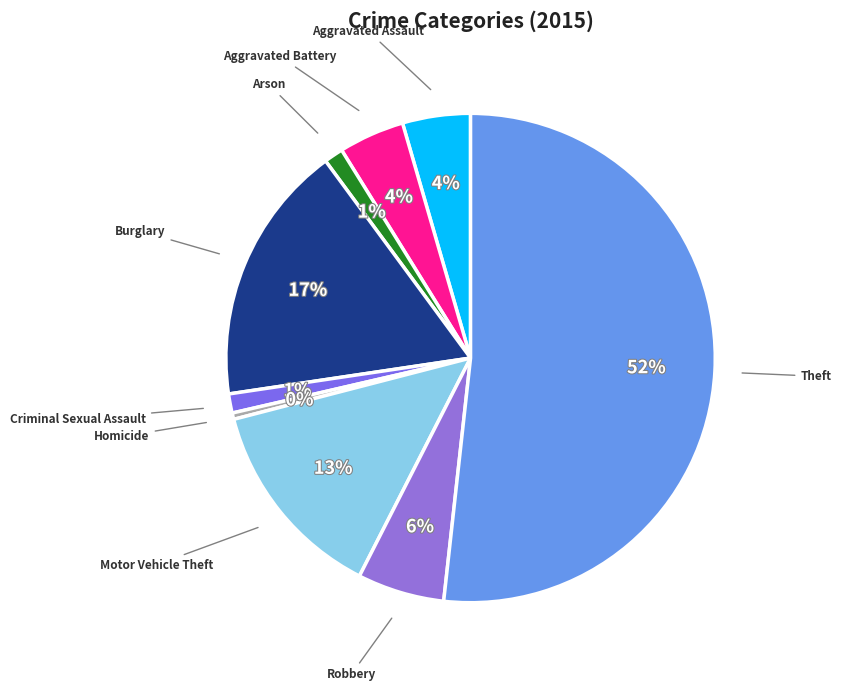

What is the largest slice in the pie chart?

Theft